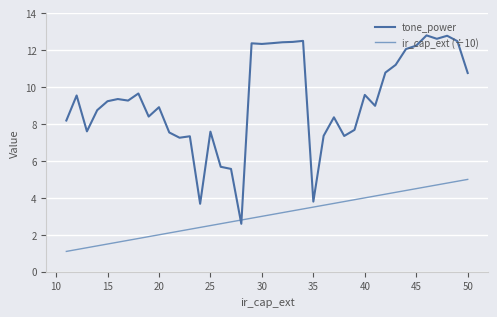

Which series has the widest spread of values?

tone_power